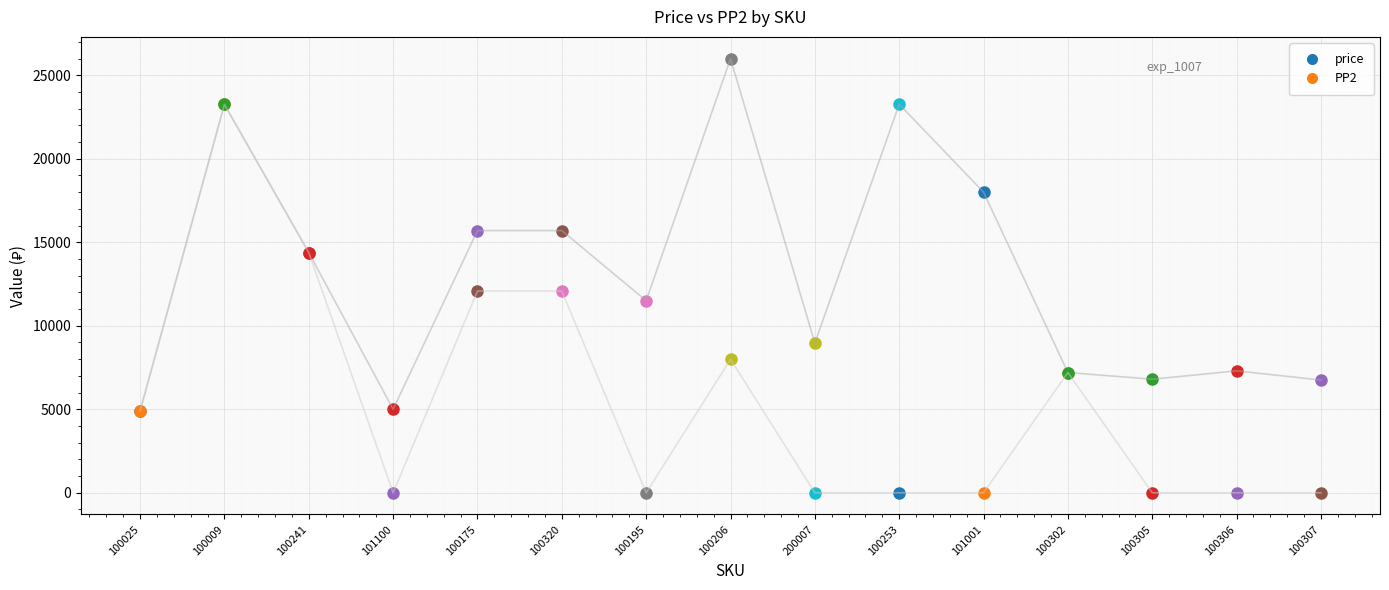

Reading right to left, list all the values displayed in this chart.

price: 6750	7300	6800	7200	18000	23266	8970	25997	11500	15700	15700	5000	14382	23252	4900
PP2: 0	0	0	7200	0	0	0	7993	0	12081	12081	0	14382	23252	4900